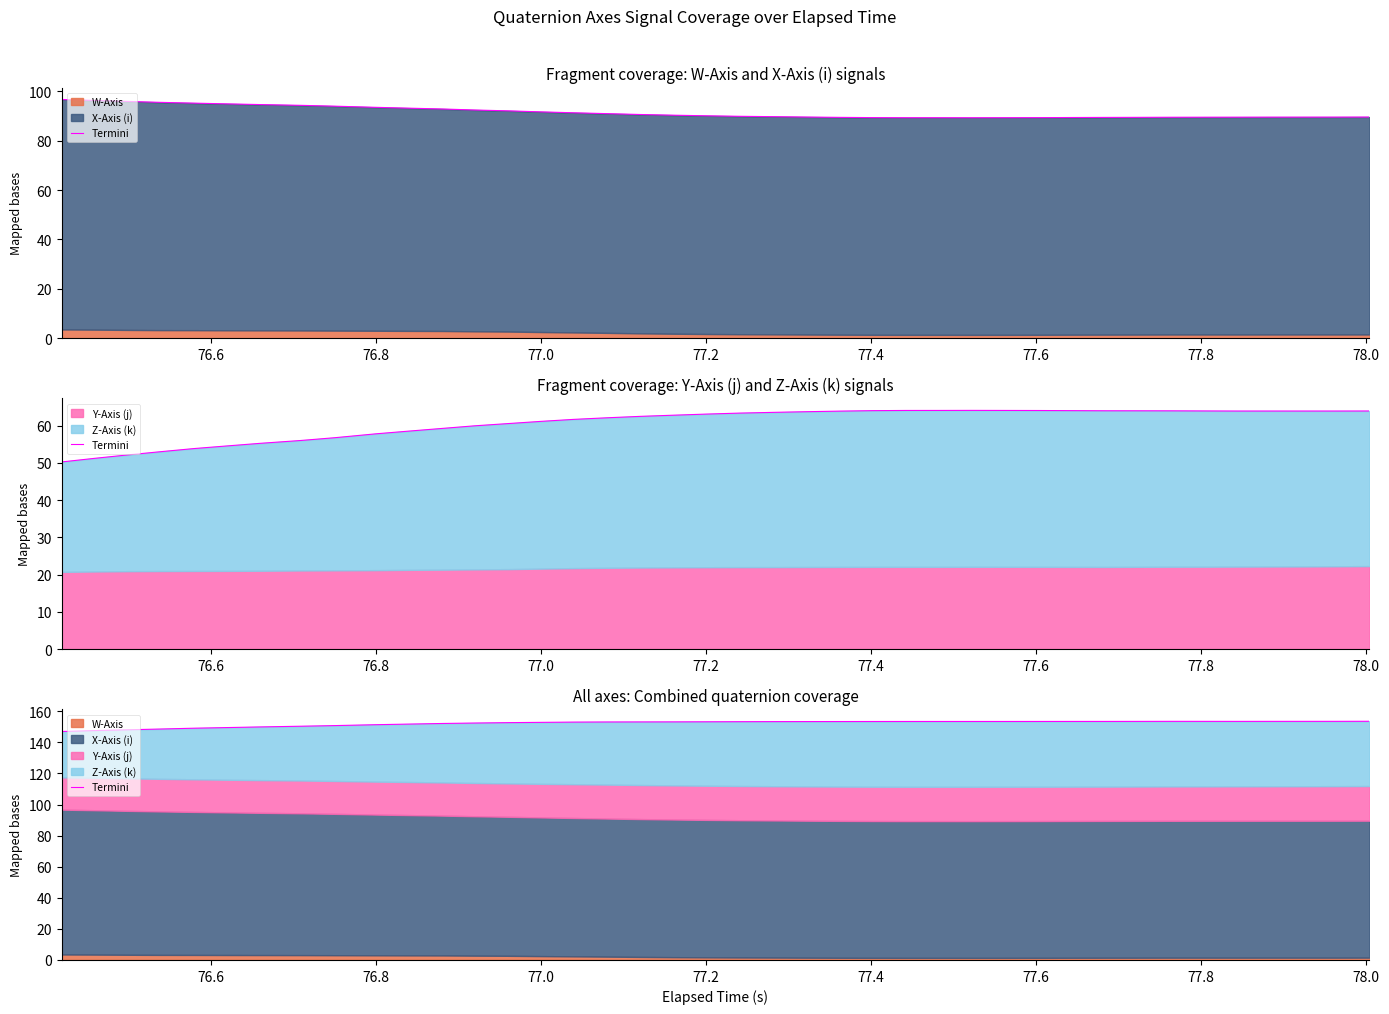

How many values are below 153?

15